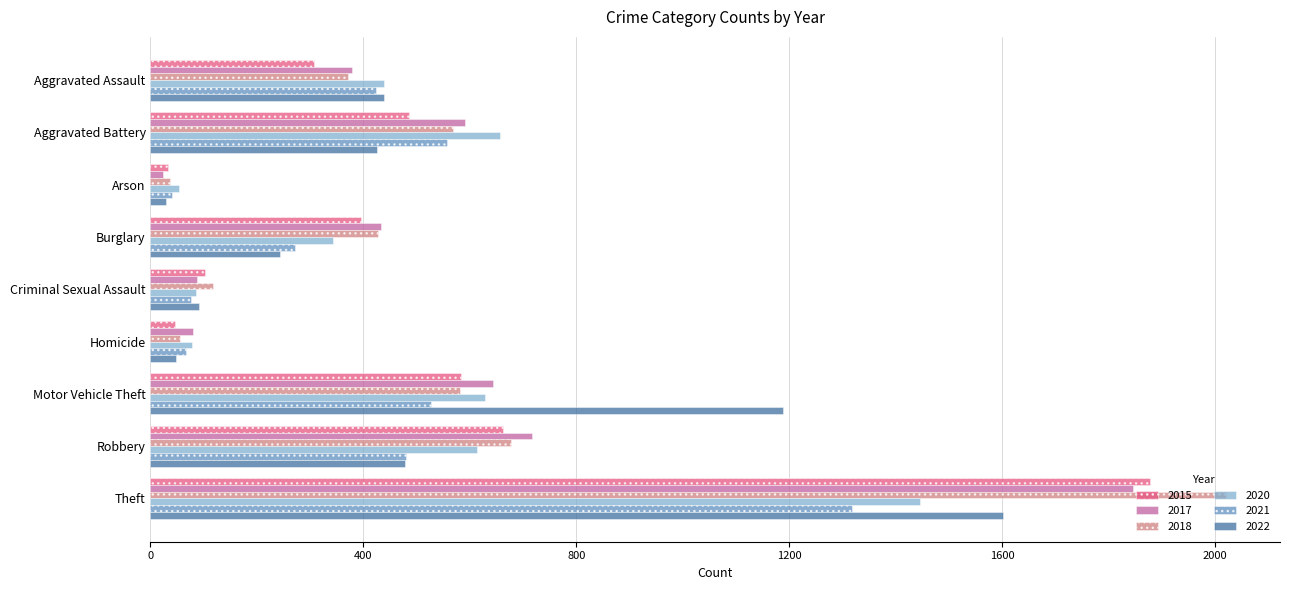

Which series changed the most between Homicide and Theft?

2018